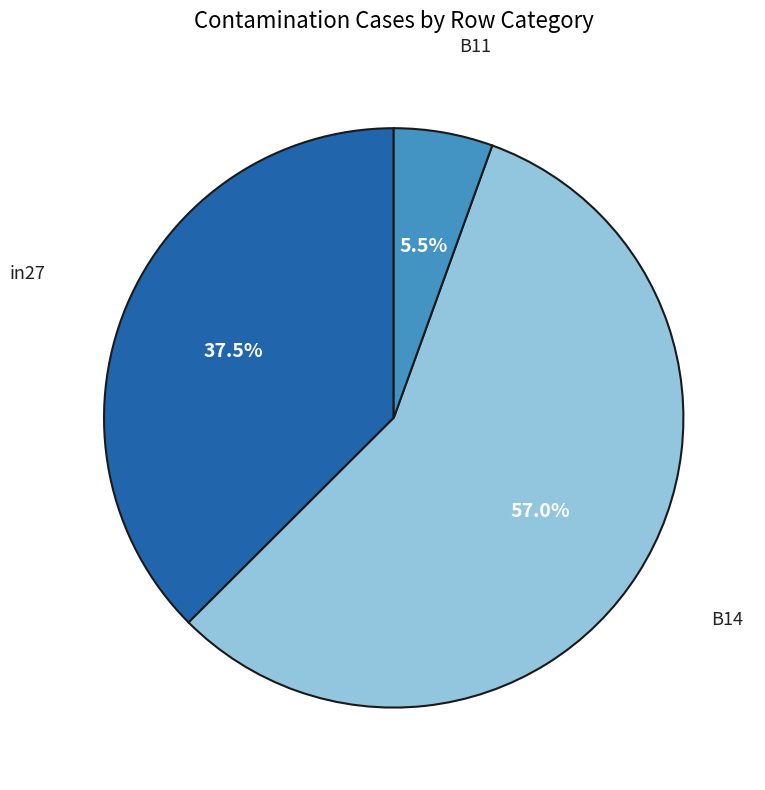

Is there a majority slice in this chart?

Yes